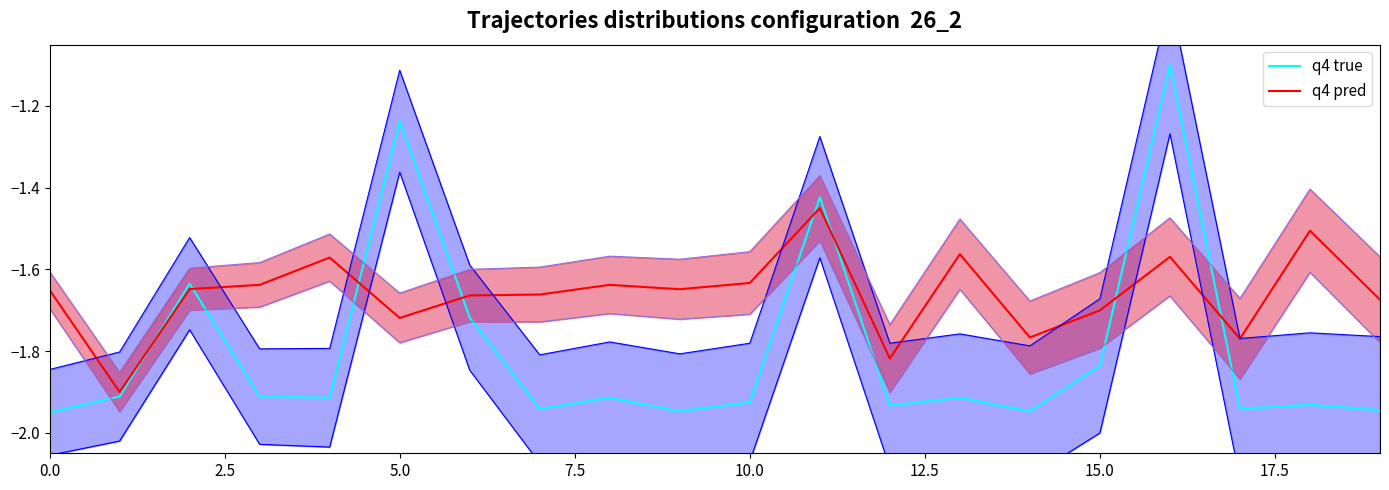

The value of q4 pred at 0.0 is -1.7. True or false?

True